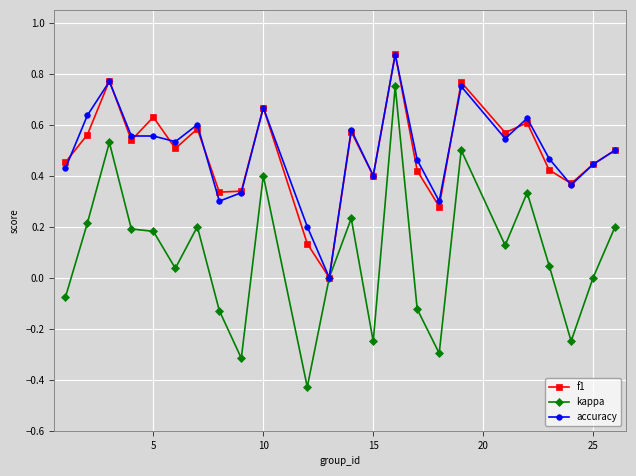

Which series has the largest range (max minus min)?

kappa